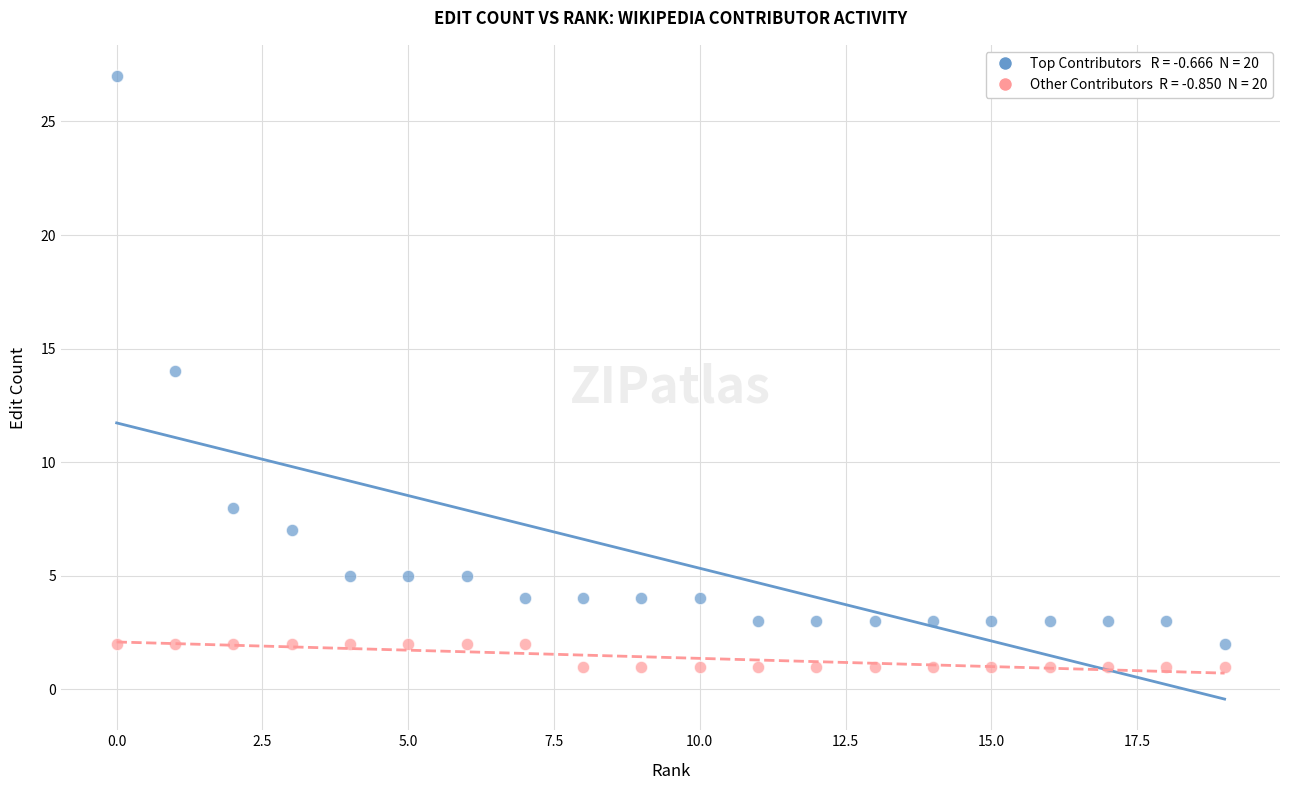

Across all data points, what is the range of Y values (max minus min)?

26